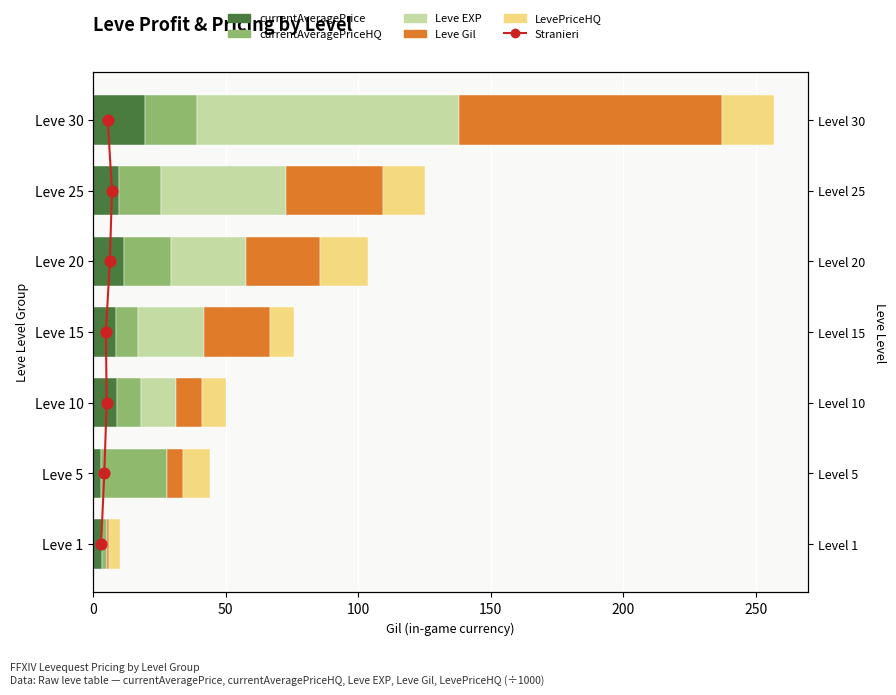

Which series has the largest Y range (max minus min)?

Leve EXP